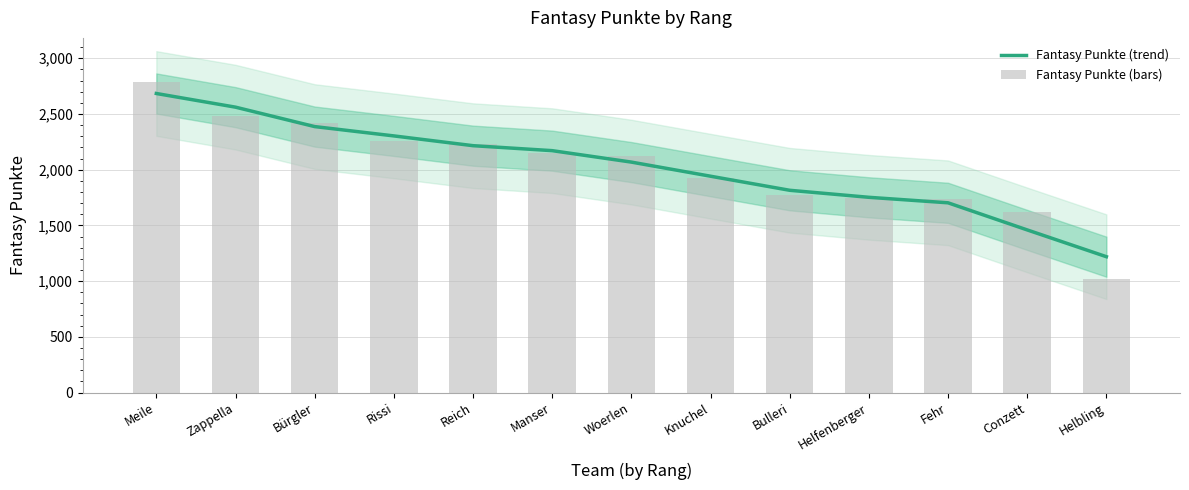

Does the chart contain any negative values?

No